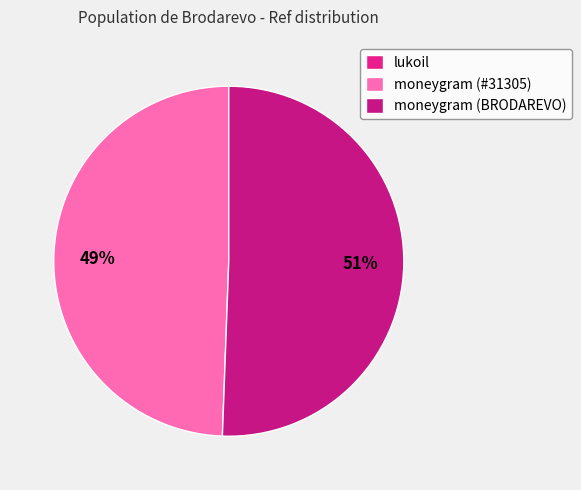

Does moneygram (BRODAREVO) account for over 50% of the chart?

Yes